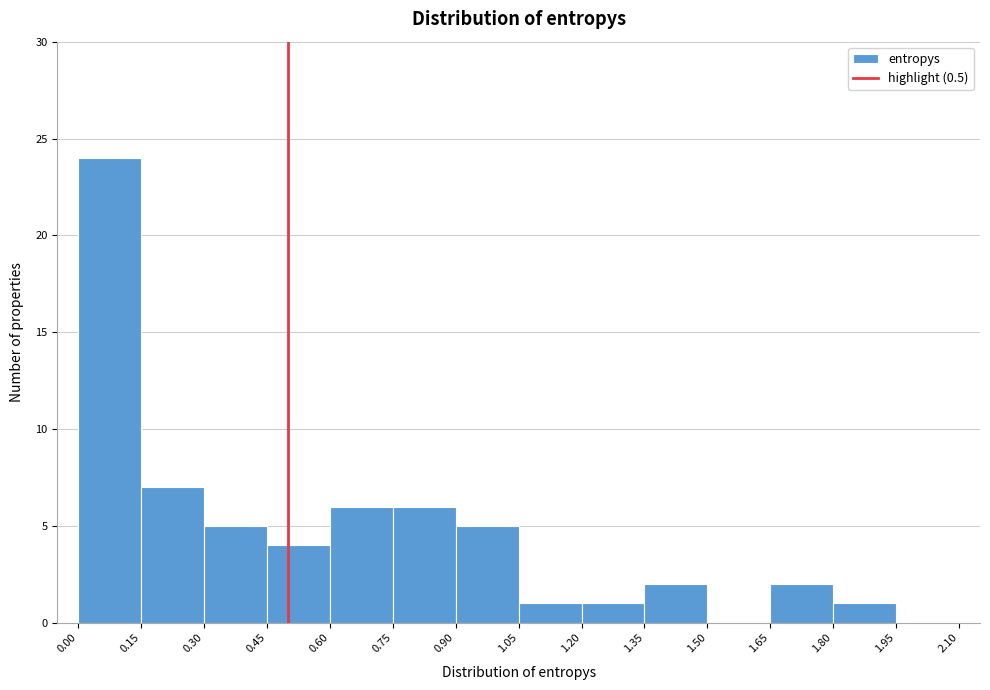

Reading left to right, transcribe this chart: for each bar, give the range it covers on the x-axis and its height. The values are not printed on the chart, so give them approximately, as read against the axis.

0.00 to 0.15: 24
0.15 to 0.30: 7
0.30 to 0.45: 5
0.45 to 0.60: 4
0.60 to 0.75: 6
0.75 to 0.90: 6
0.90 to 1.05: 5
1.05 to 1.20: 1
1.20 to 1.35: 1
1.35 to 1.50: 2
1.50 to 1.65: 0
1.65 to 1.80: 2
1.80 to 1.95: 1
1.95 to 2.10: 0